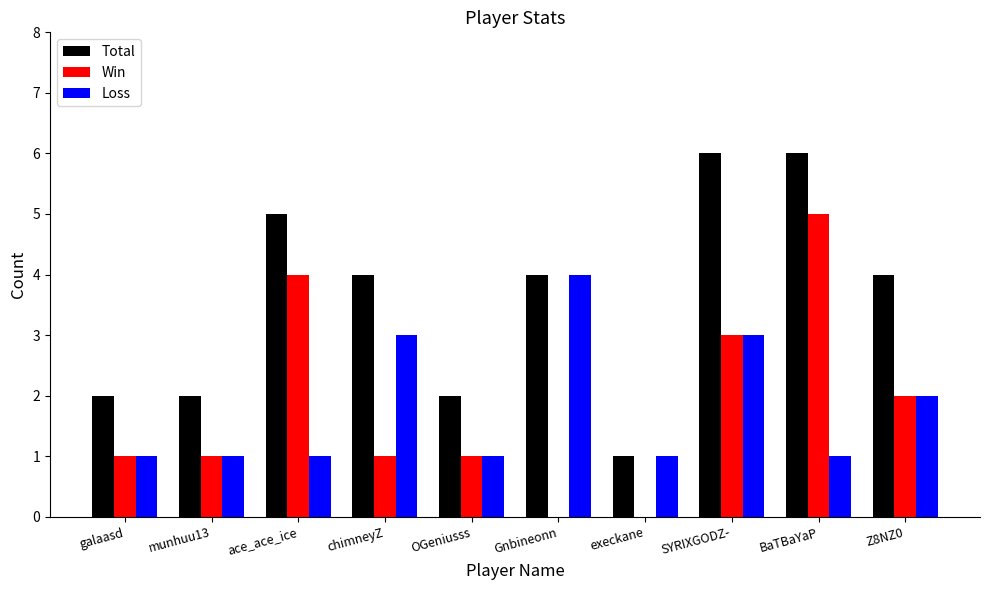

Reading left to right, extract all data points from this chart.

Total: 2	2	5	4	2	4	1	6	6	4
Win: 1	1	4	1	1	0	0	3	5	2
Loss: 1	1	1	3	1	4	1	3	1	2